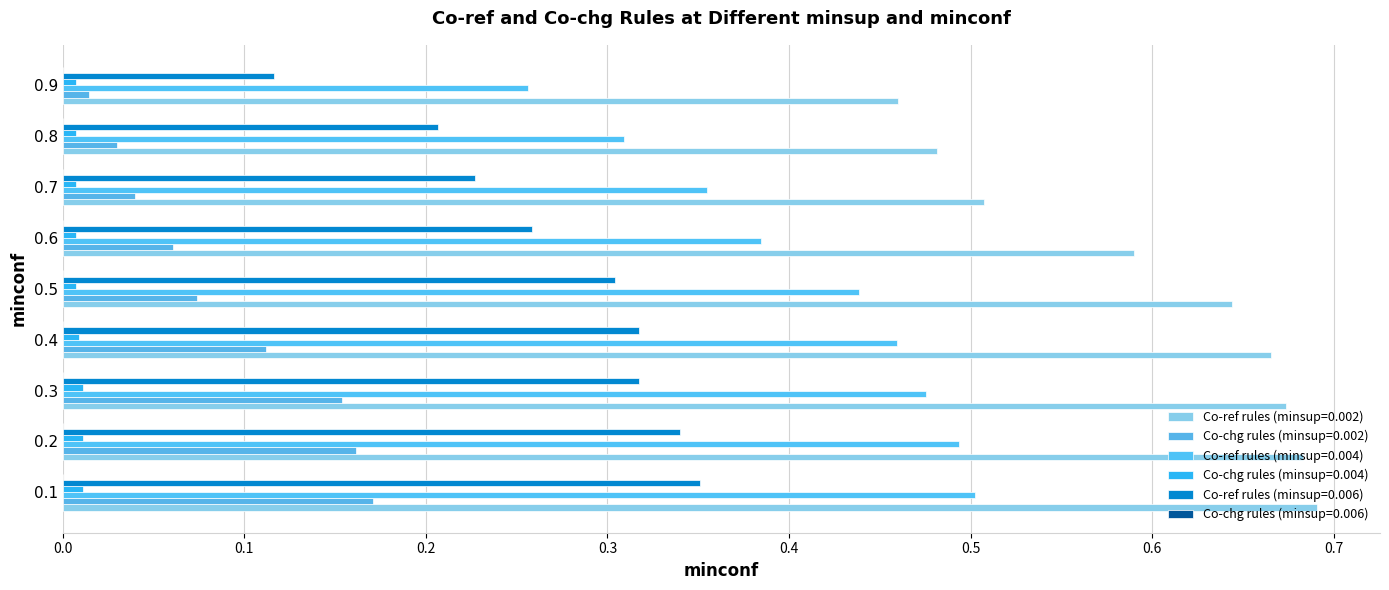

What is the value of the Co-ref rules (minsup=0.006) bar at the 1st from the left?

0.4